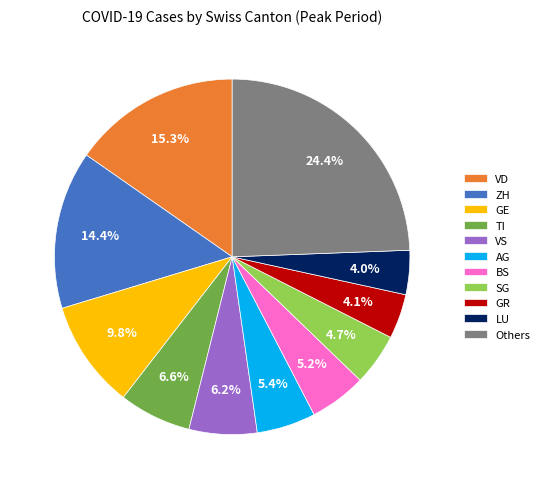

To the nearest percent, what is the difference between the largest and smallest slice percentages?

20%